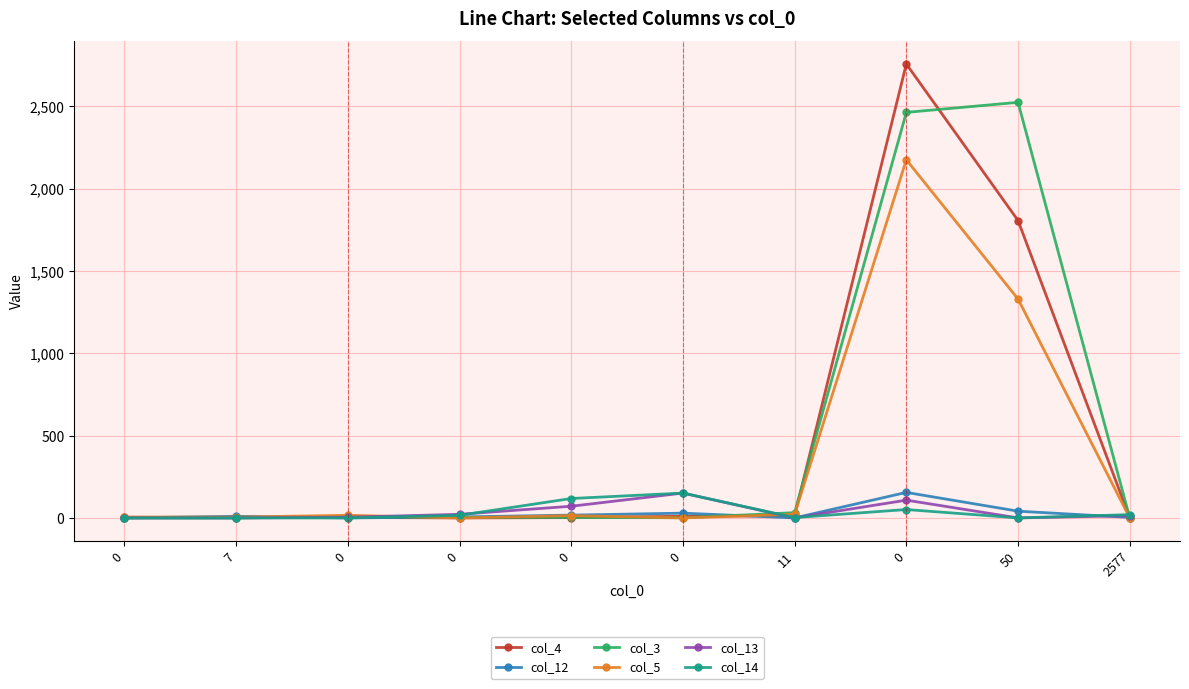

How many times do col_14 and col_3 cross each other?

3